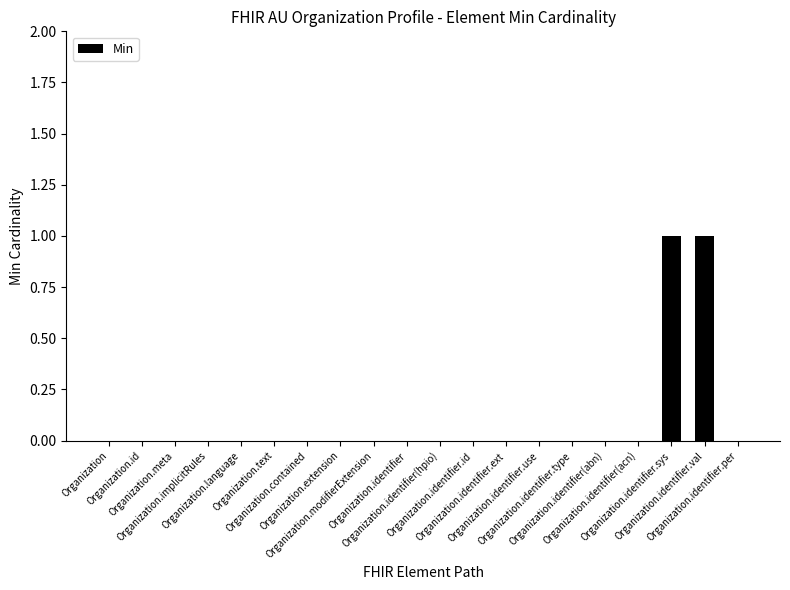

What is the change in value from Organization.identifier to Organization.identifier.sys?

+1